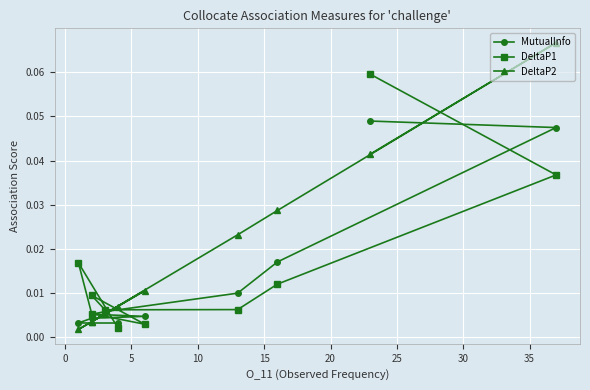

How many lines are shown in the chart?

3